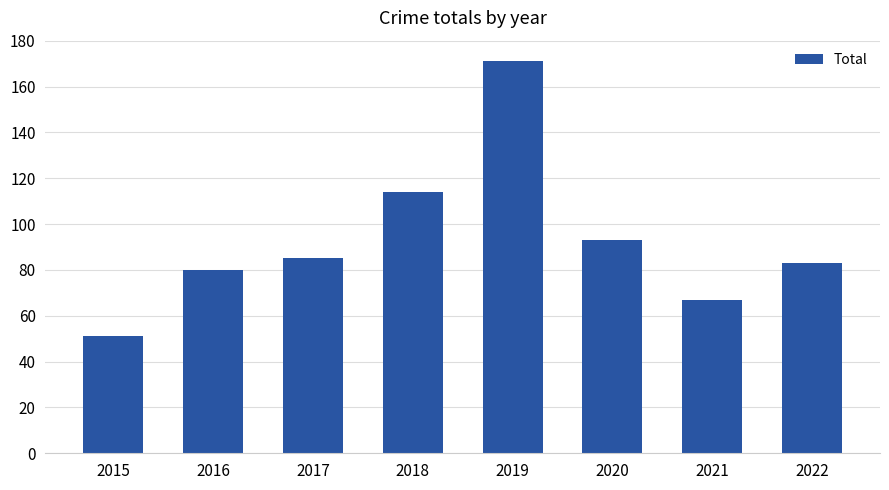

The value at 2020 is 153. True or false?

False